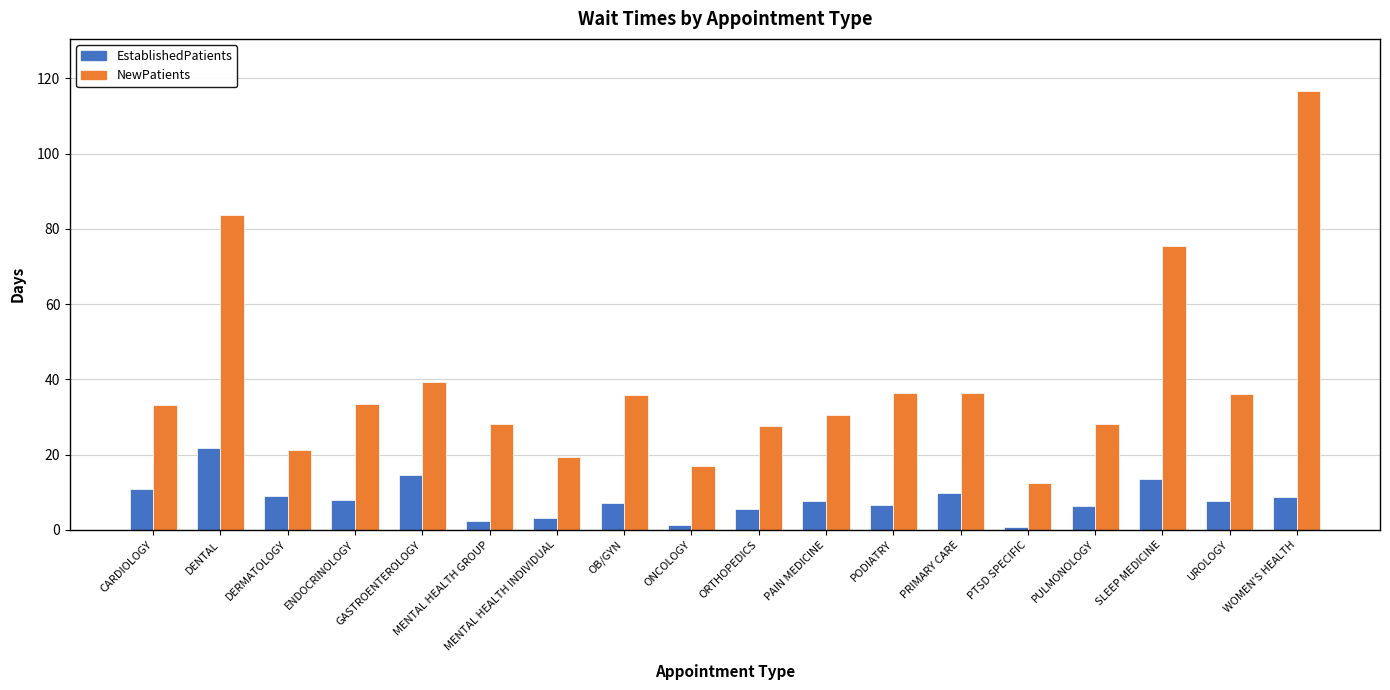

What is the maximum value shown in the chart?

116.5